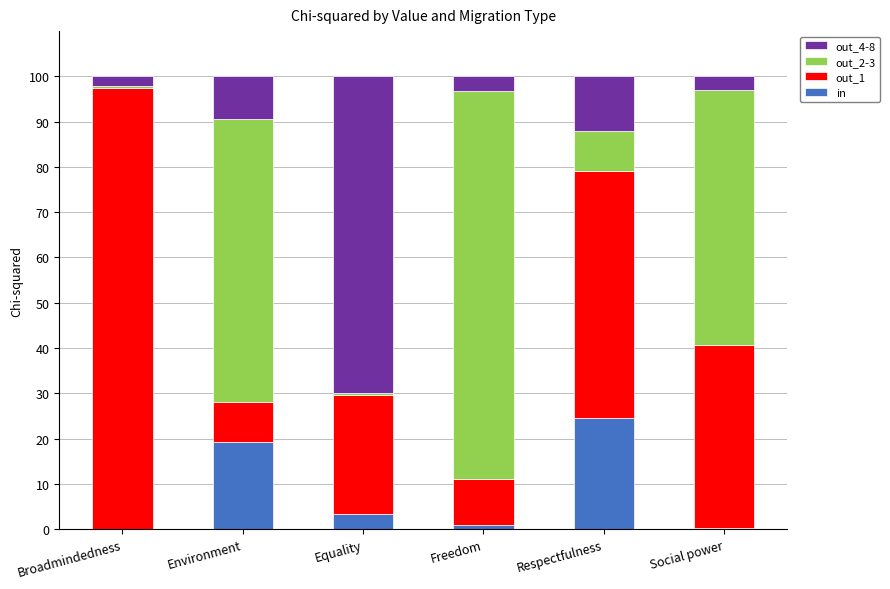

True or false: in has a value of 41.9 at Respectfulness.

False